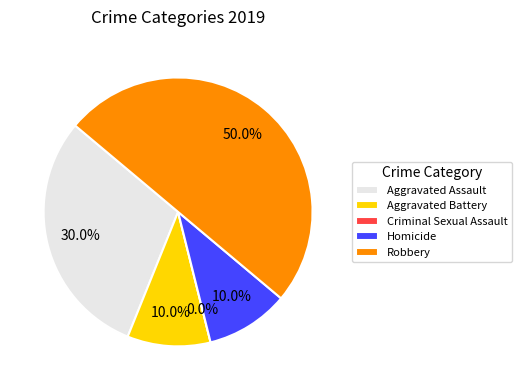

Which has a higher value, Homicide or Aggravated Battery?

Homicide